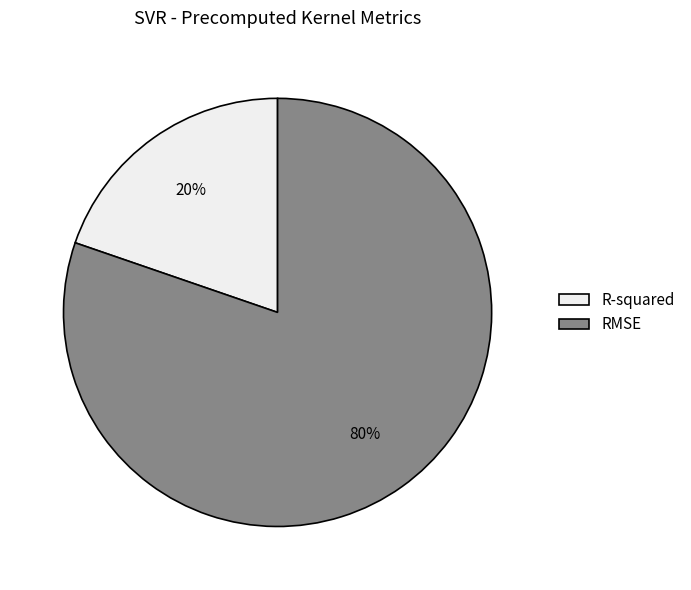

To the nearest percent, what percentage of the pie is RMSE?

80%